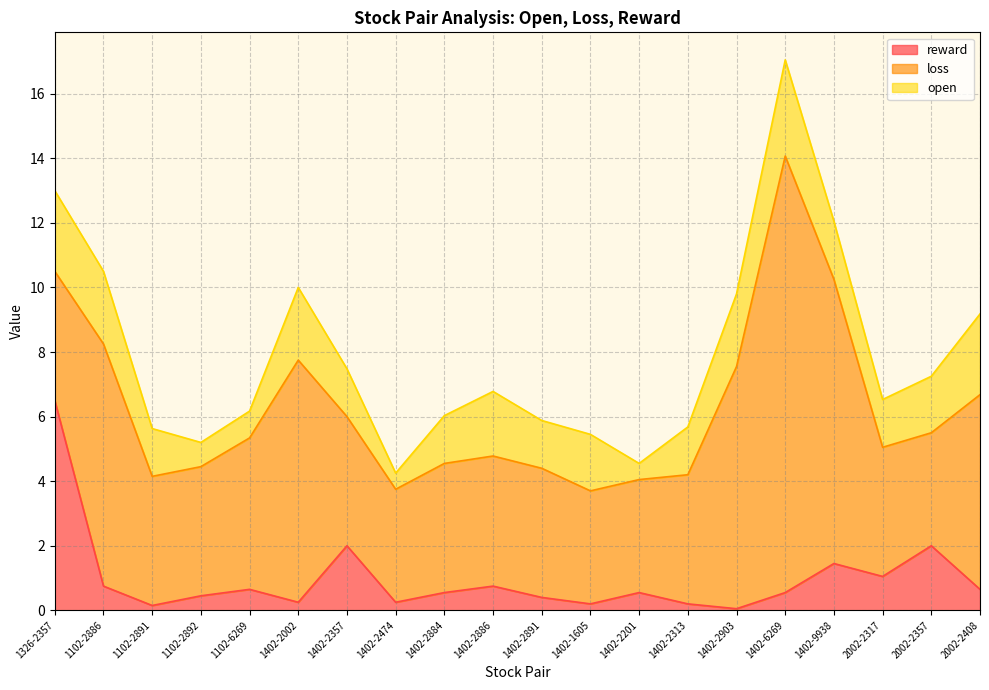

Reading right to left, transcribe all the data shown in this chart.

reward: 0.7	2.0	1.1	1.4	0.6	0.1	0.2	0.6	0.2	0.4	0.8	0.6	0.2	2.0	0.2	0.7	0.5	0.1	0.8	6.5
loss: 6.0	3.5	4.0	8.8	13.5	7.5	4.0	3.5	3.5	4.0	4.0	4.0	3.5	4.0	7.5	4.7	4.0	4.0	7.5	4.0
open: 2.5	1.8	1.5	1.8	3.0	2.2	1.5	0.5	1.8	1.5	2.0	1.5	0.5	1.5	2.2	0.8	0.8	1.5	2.2	2.5